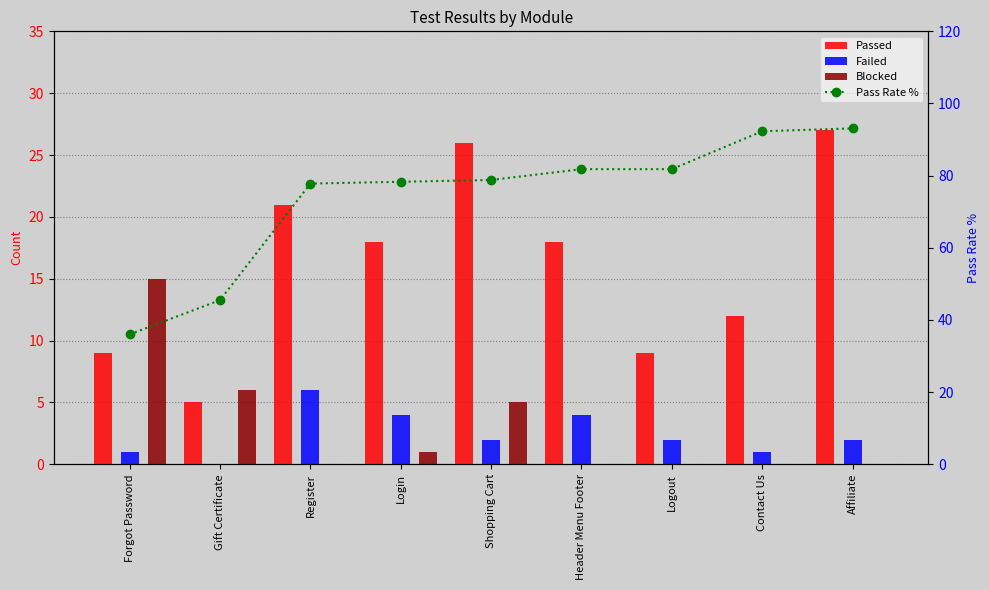

What is the difference between the second highest and minimum values in the Blocked series?

6.0